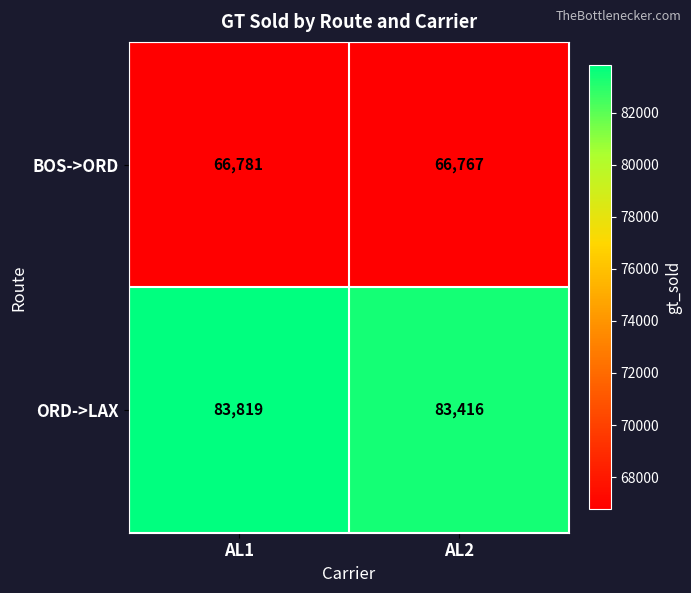

Which series has the largest total across all categories?

ORD->LAX